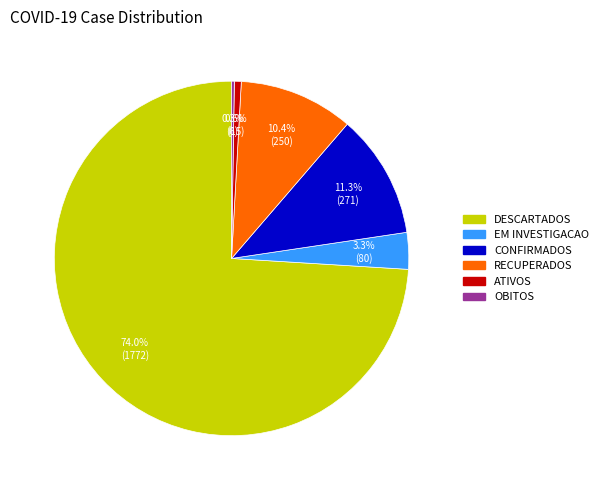

What portion of the pie excludes RECUPERADOS?

89.6%